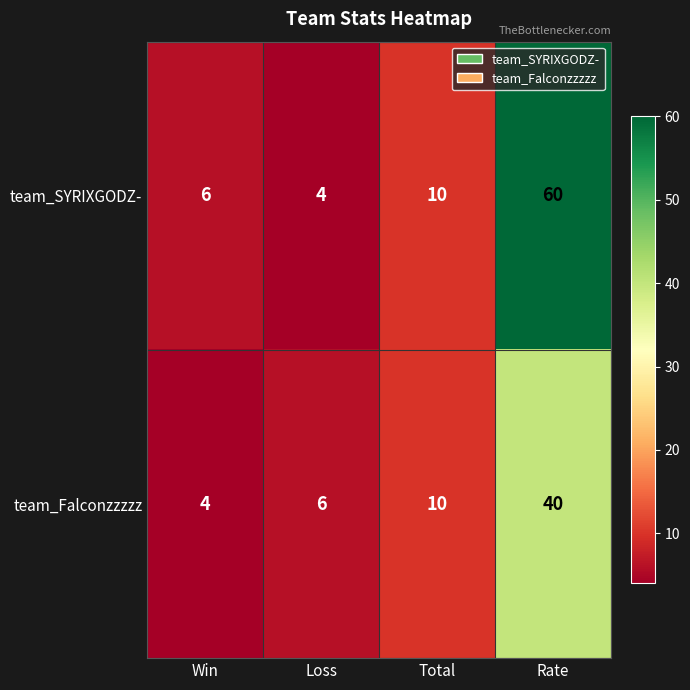

Reading right to left, extract all data points from this chart.

team_SYRIXGODZ-: Rate=60	Total=10	Loss=4	Win=6
team_Falconzzzzz: Rate=40	Total=10	Loss=6	Win=4